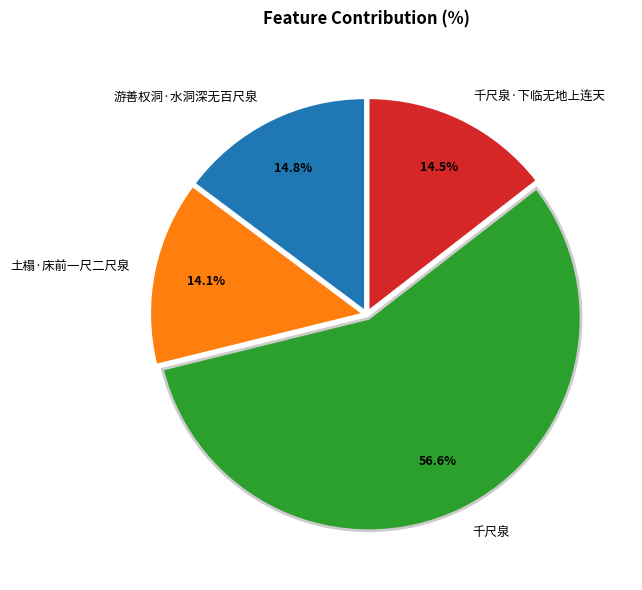

Between 土榻·床前一尺二尺泉 and 千尺泉, which is larger?

千尺泉